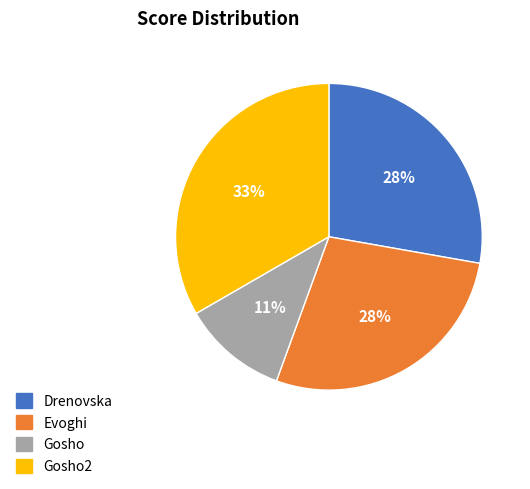

Which slice is the largest?

Gosho2